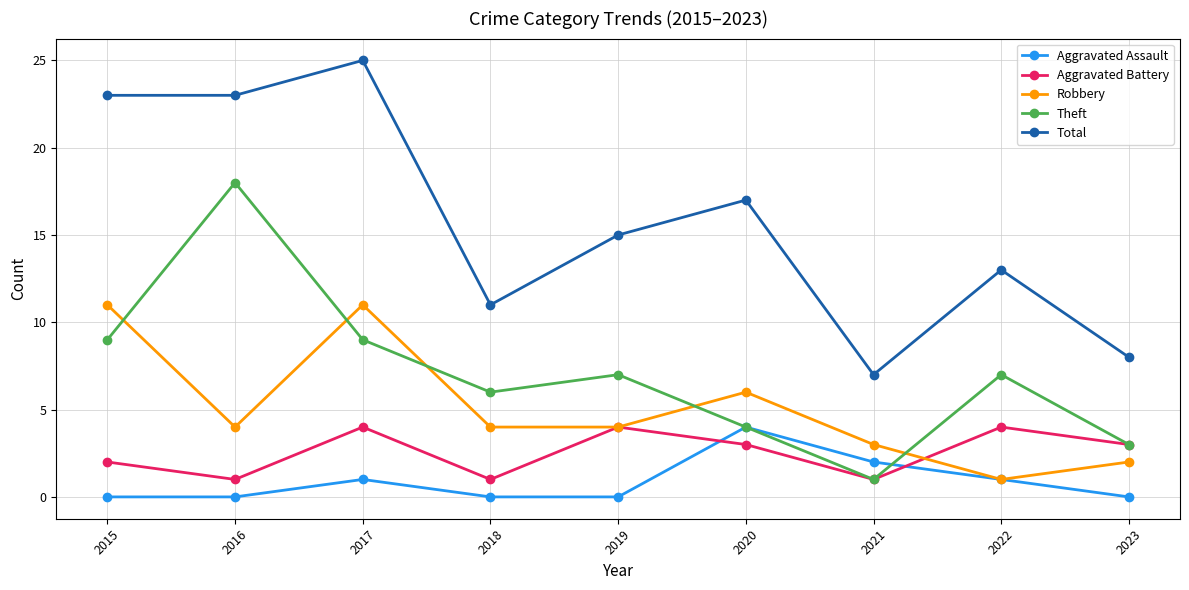

Is the value of Aggravated Assault at 2022 greater than the value of Robbery at 2020?

No